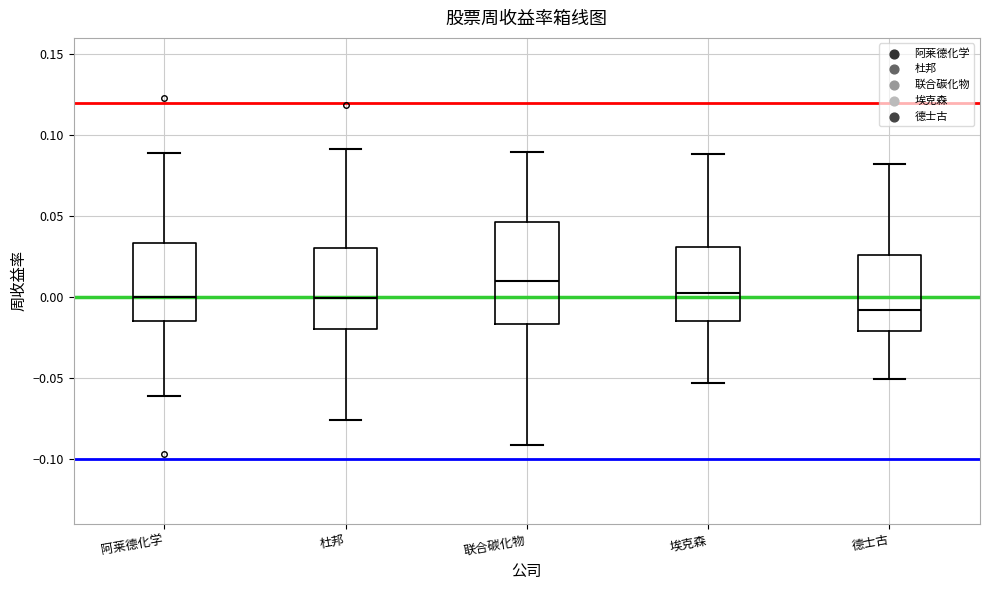

Reading left to right, read every box against the y-axis: the position of its median line, the range the box covers, and the ends of its whiskers. The values are not printed on the chart, so give them approximately, as read against the axis.

阿莱德化学: median 0.000, box -0.015 to 0.035, whiskers -0.060 to 0.090
杜邦: median 0.000, box -0.020 to 0.030, whiskers -0.075 to 0.090
联合碳化物: median 0.010, box -0.015 to 0.045, whiskers -0.090 to 0.090
埃克森: median 0.005, box -0.015 to 0.030, whiskers -0.055 to 0.090
德士古: median -0.010, box -0.020 to 0.025, whiskers -0.050 to 0.080